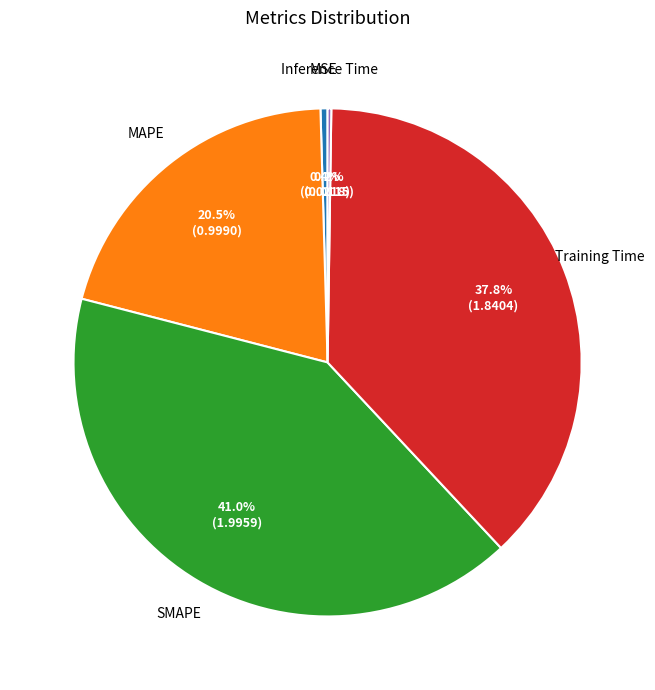

What portion of the pie excludes SMAPE?

59.0%